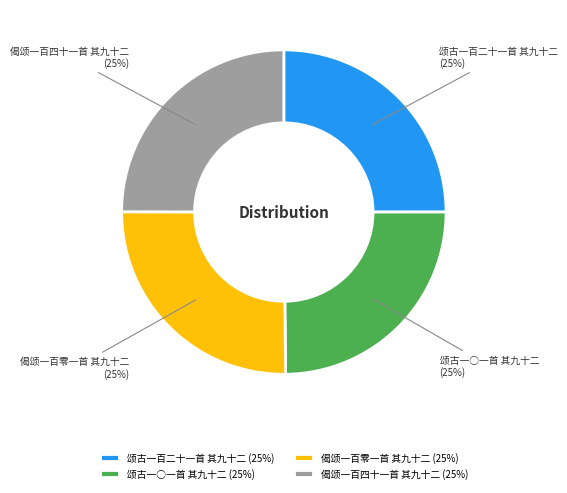

To the nearest percent, what is the average slice percentage?

25%